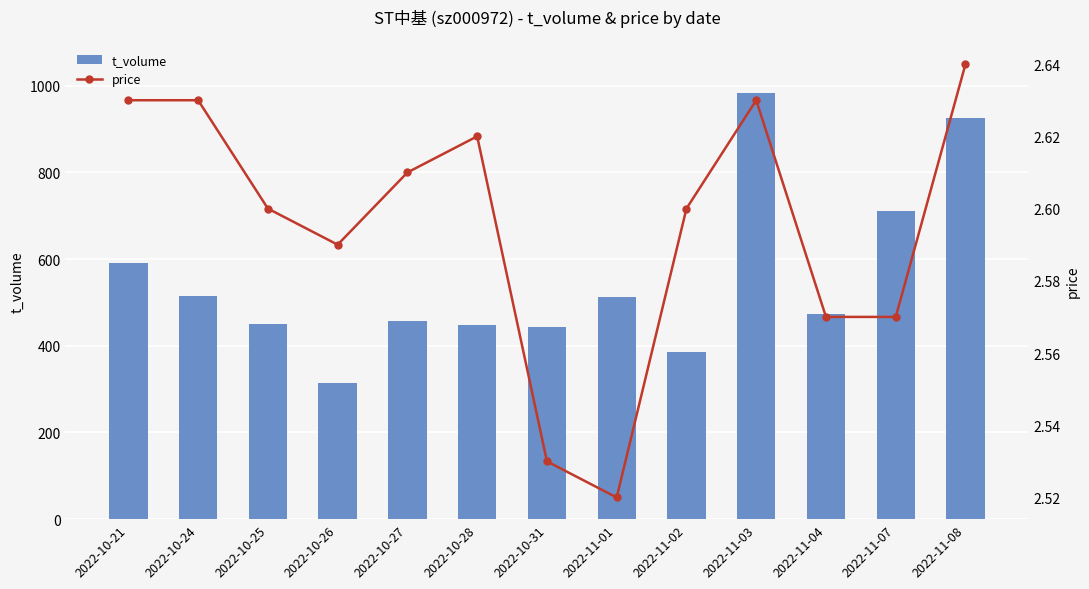

What is the average value of the t_volume series?

555